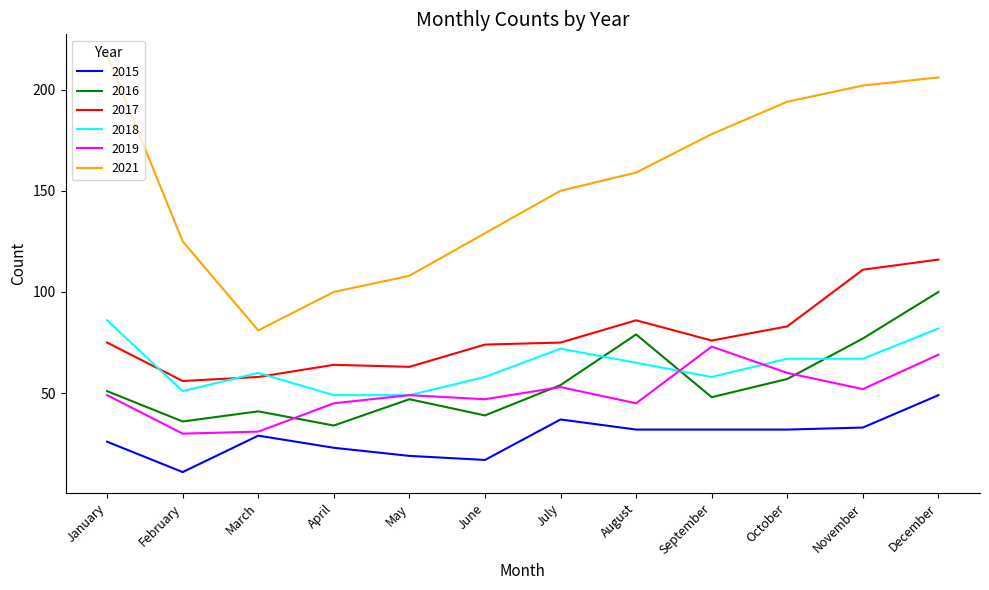

True or false: 2017 and 2015 cross at least once.

False